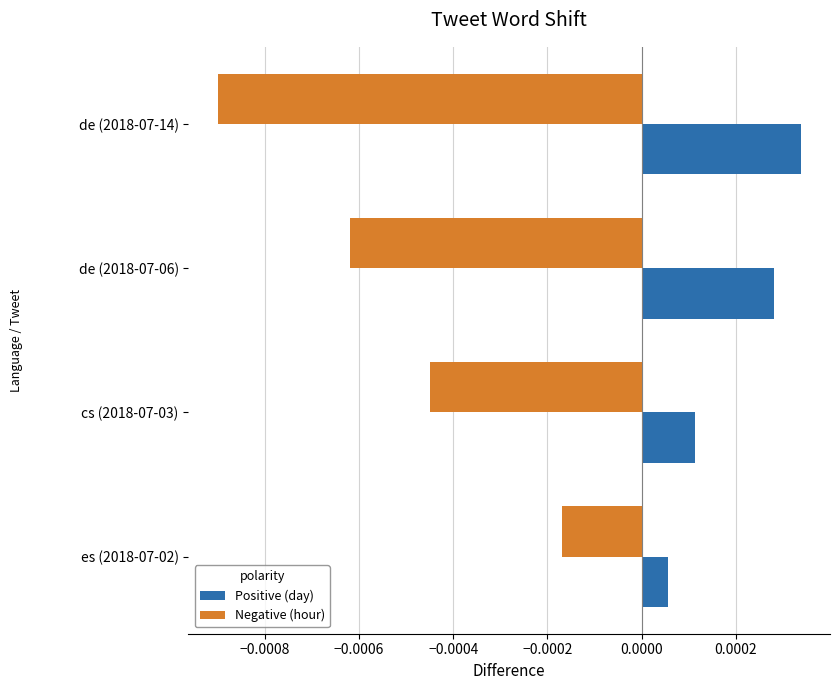

Which series has the largest range (max minus min)?

Negative (hour)